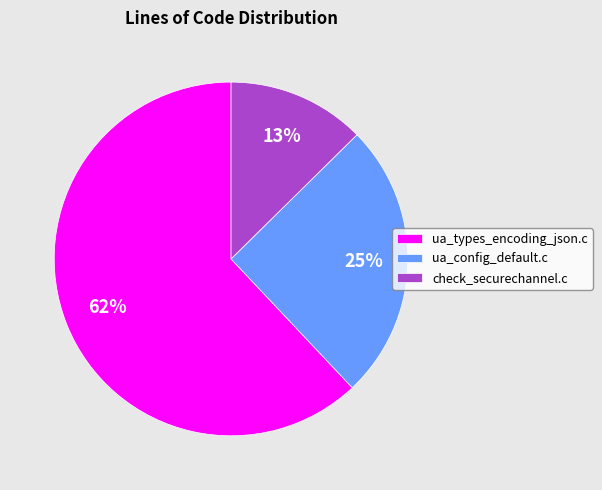

Which has a higher value, ua_config_default.c or check_securechannel.c?

ua_config_default.c